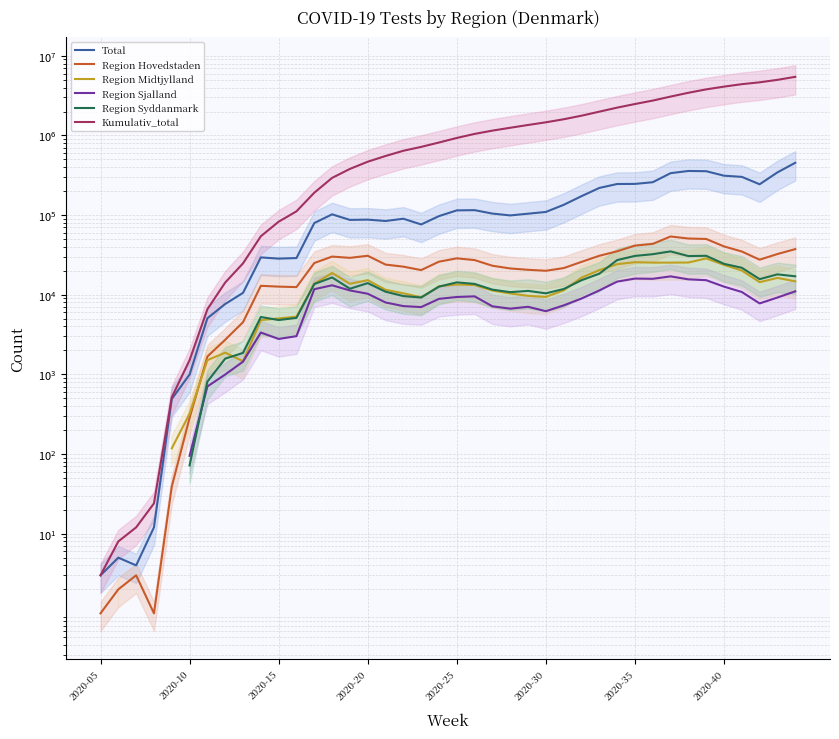

How many categories are shown in the chart?

40